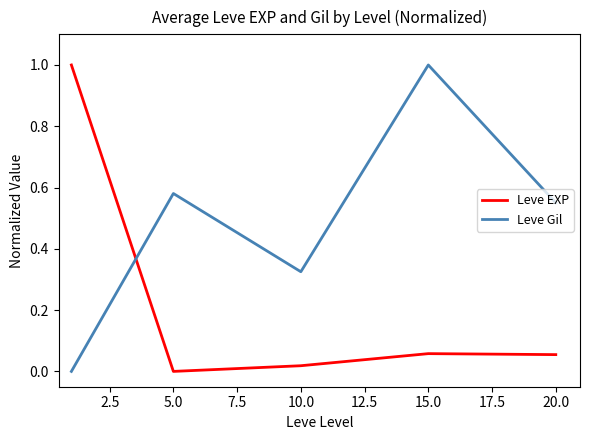

After their last crossing, which series has the higher values: Leve EXP or Leve Gil?

Leve Gil